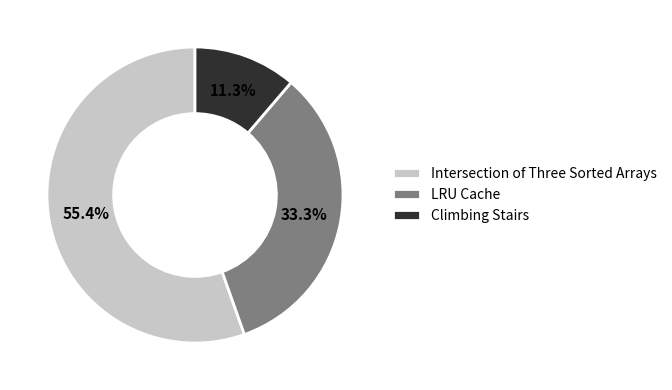

To the nearest percent, what is the combined percentage of LRU Cache and Intersection of Three Sorted Arrays?

89%